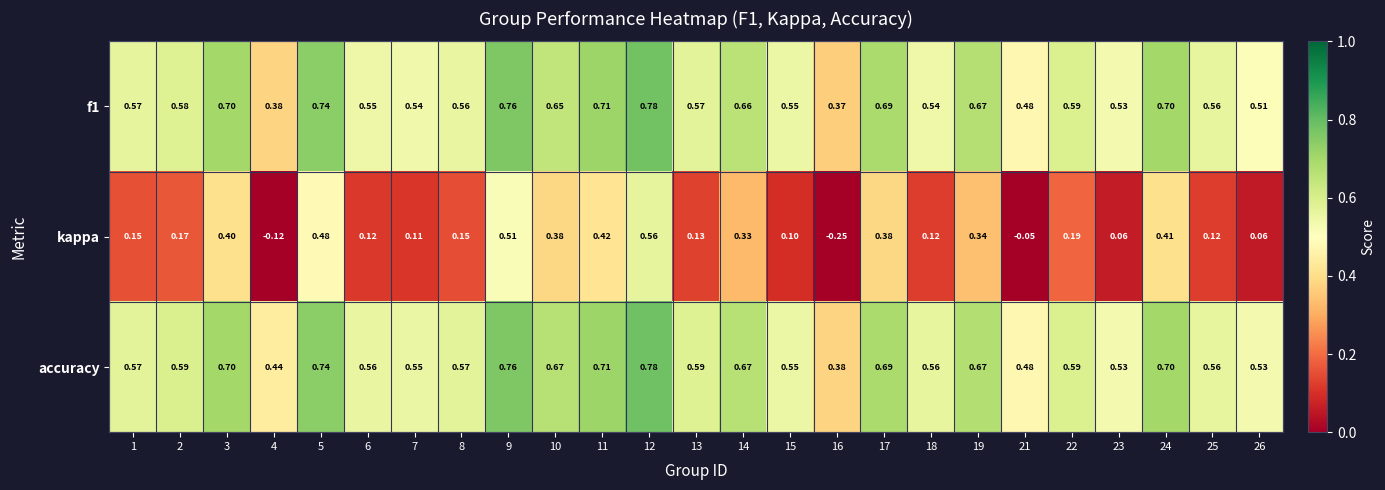

Which series has the largest total across all categories?

accuracy